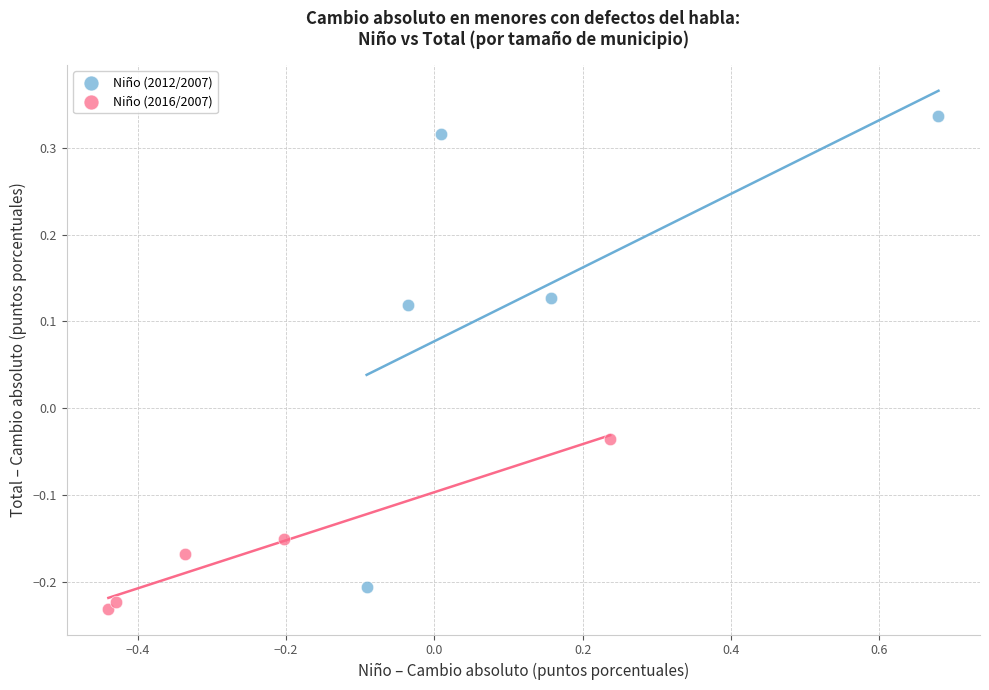

What are all the series names shown in the legend?

Niño (2012/2007), Niño (2016/2007)